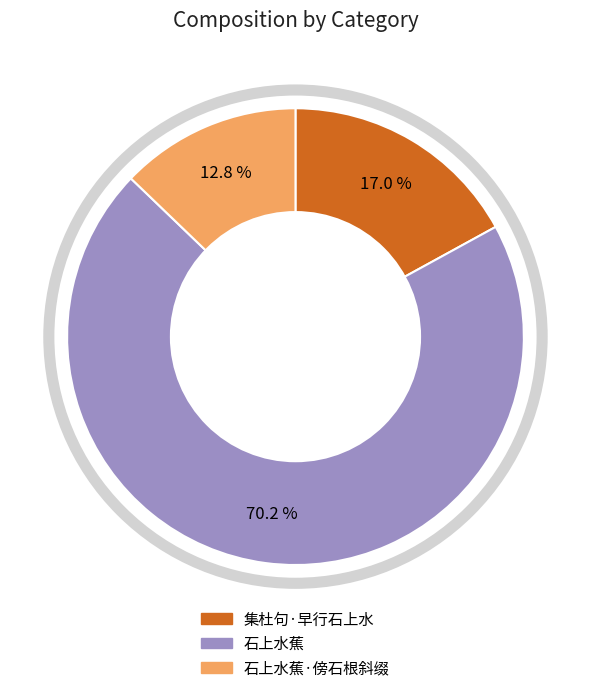

Is there any slice that represents more than half of the pie?

Yes